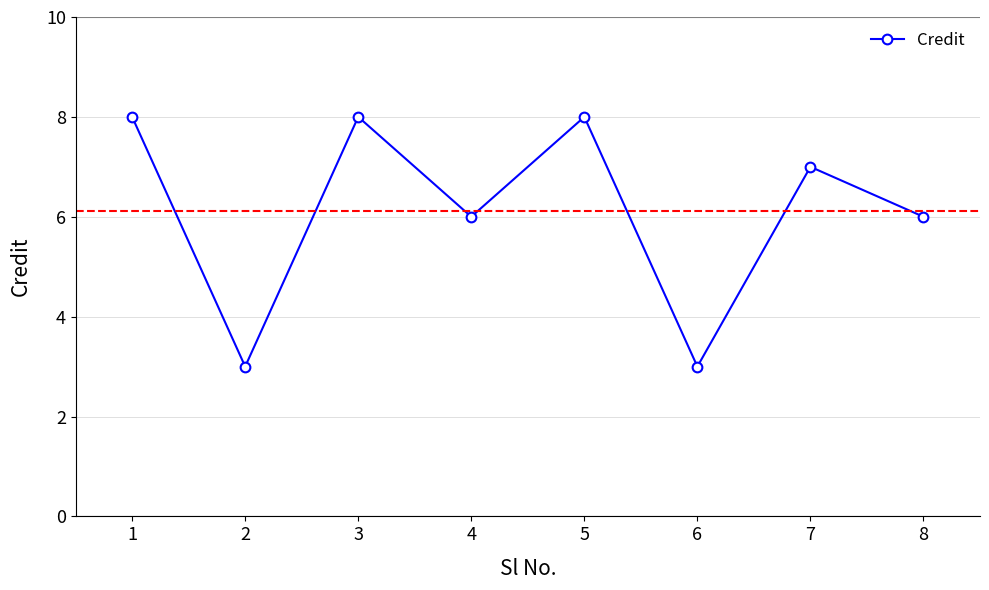

What is the difference between the maximum and minimum values?

5